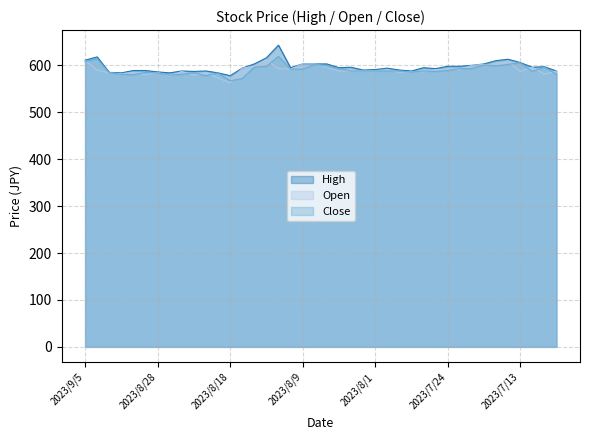

Where is Open nearest to the value 587?

2023/8/24